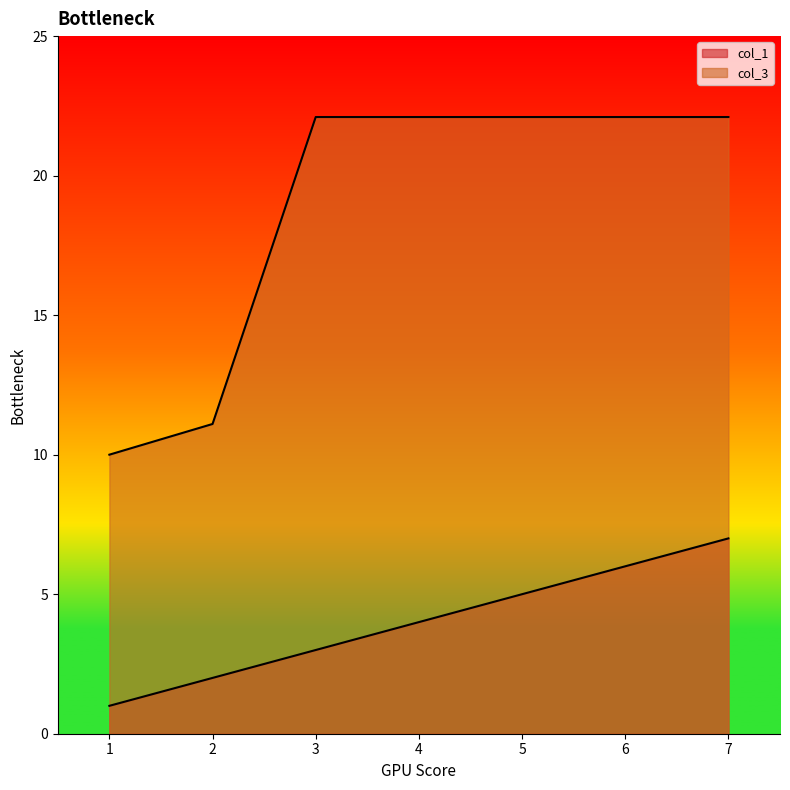

Reading right to left, list all the values displayed in this chart.

col_1: 7.0	6.0	5.0	4.0	3.0	2.0	1.0
col_3: 22.1	22.1	22.1	22.1	22.1	11.1	10.0